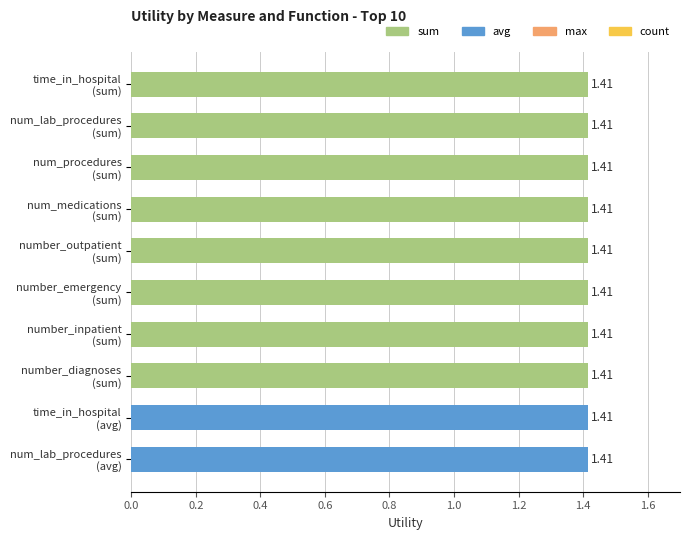

What is the average value of the avg series?

1.4